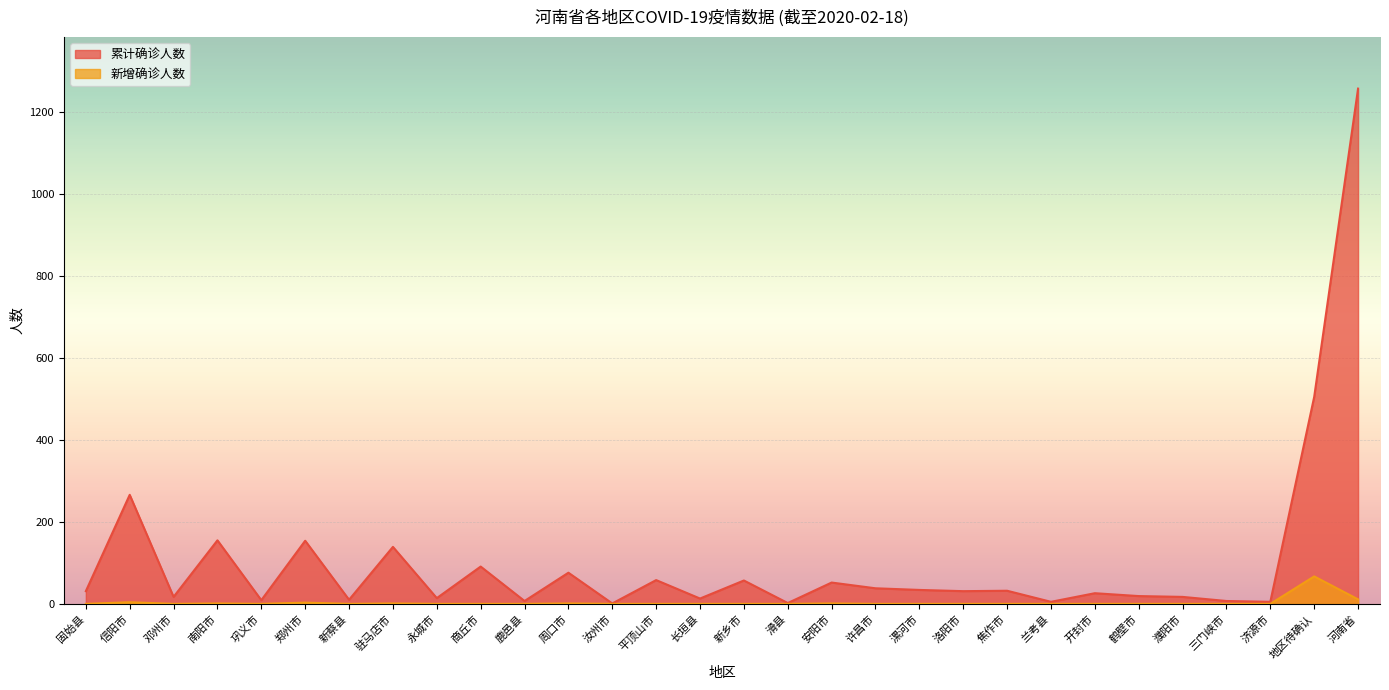

True or false: 累计确诊人数 and 新增确诊人数 cross at least once.

False